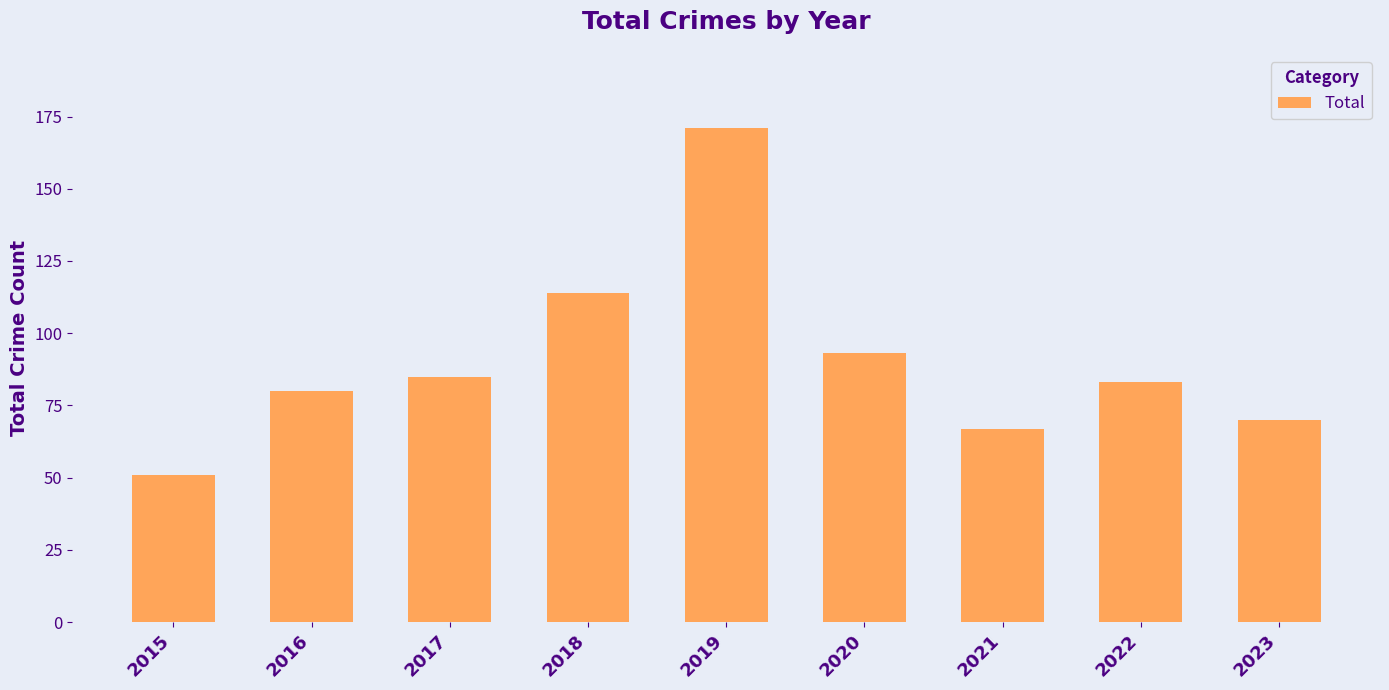

Approximately how many times larger is the value at 2021 compared to 2015?

1.3